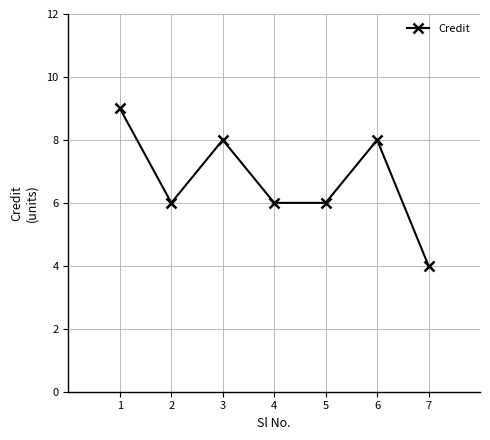

How many interior local peaks (higher than both neighbors) does the data have?

2